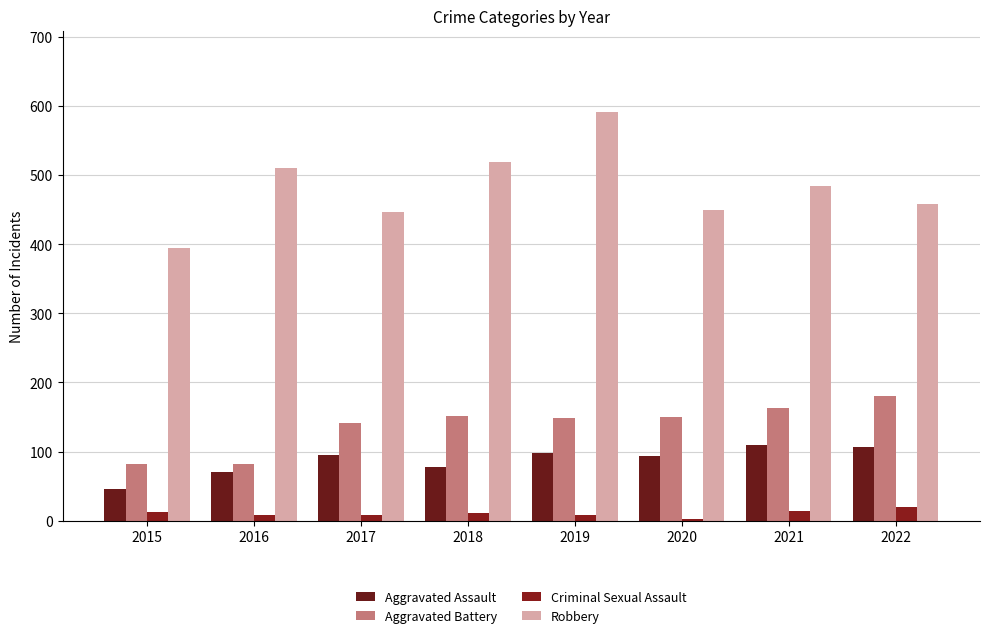

Rank the series at 2018 from highest to lowest value.

Robbery, Aggravated Battery, Aggravated Assault, Criminal Sexual Assault